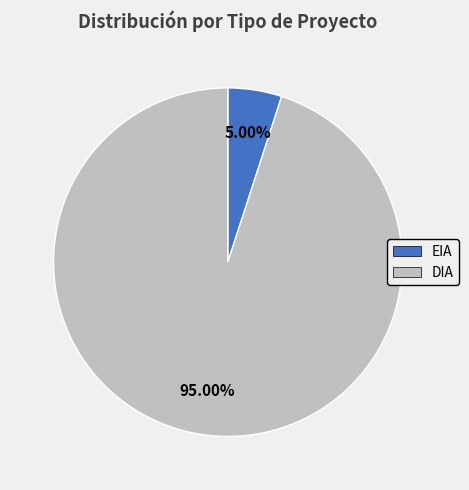

Rank the categories by value from highest to lowest.

DIA, EIA